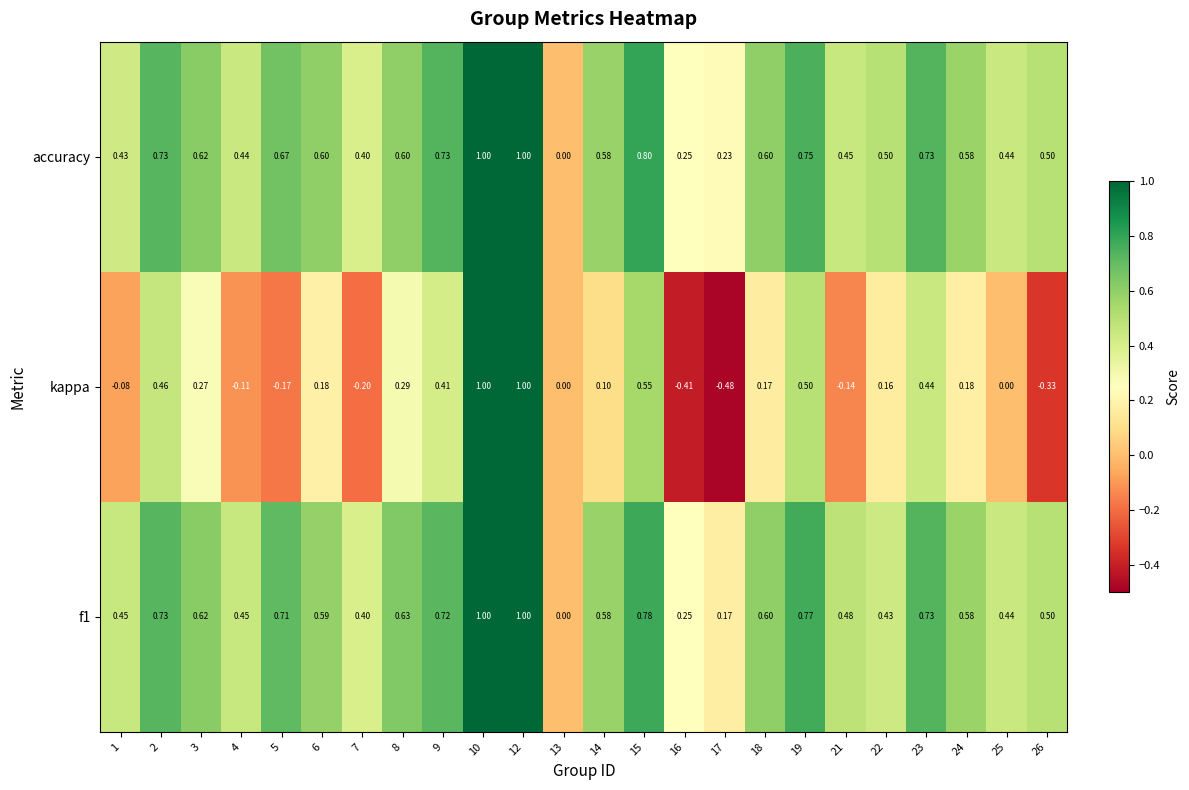

Between 6 and 16, which series saw the biggest shift?

kappa